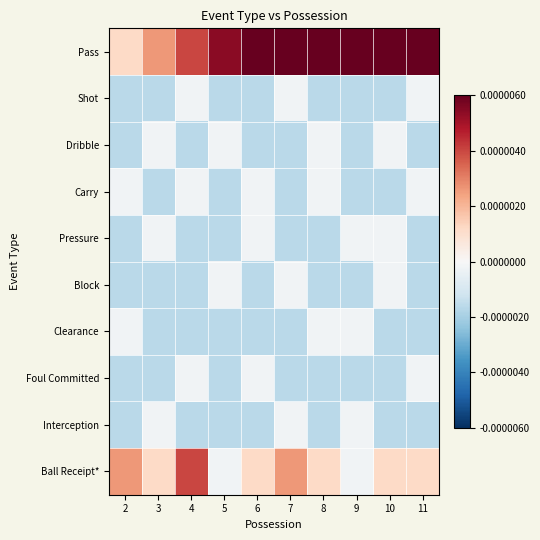

How many categories are shown in the chart?

10